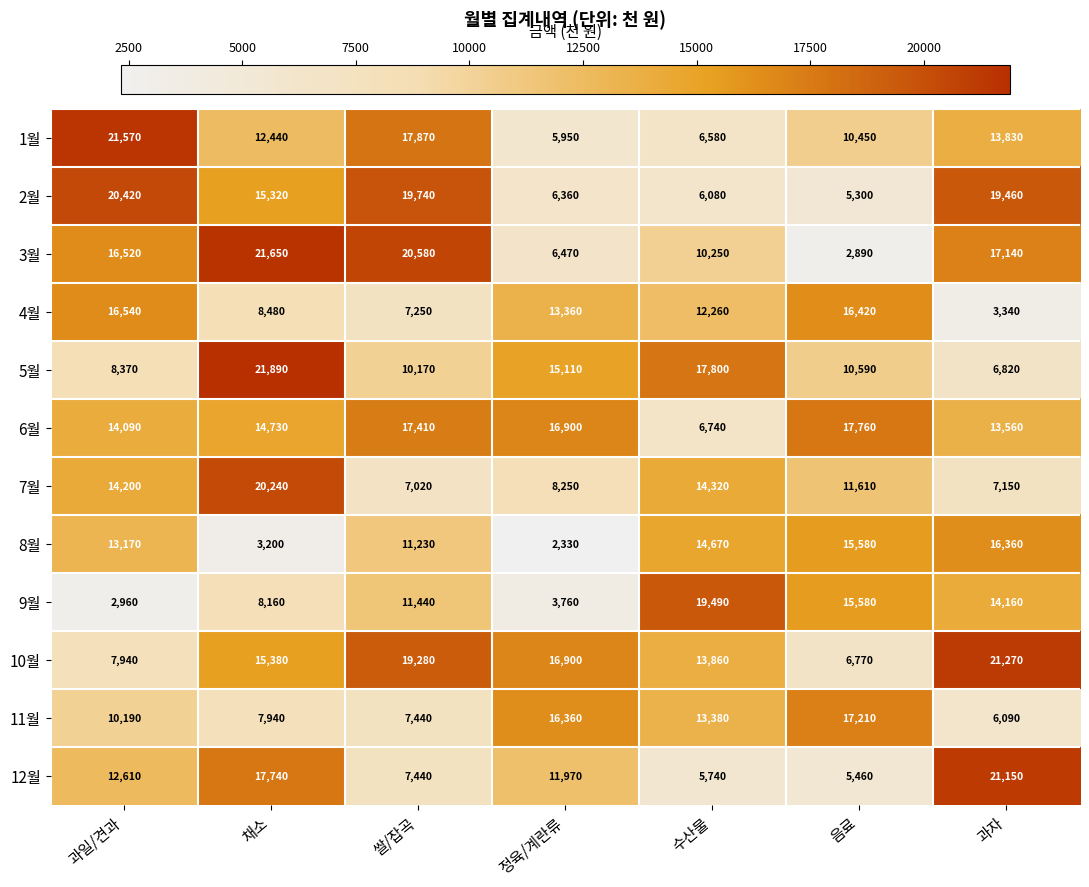

Where is 11월 nearest to the value 11650?

과일/견과